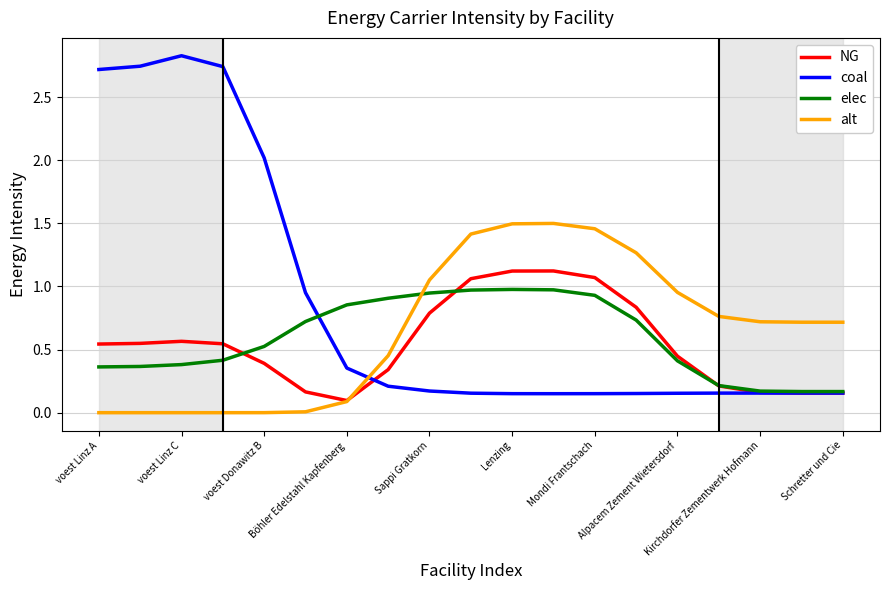

Which series has the largest range (max minus min)?

coal